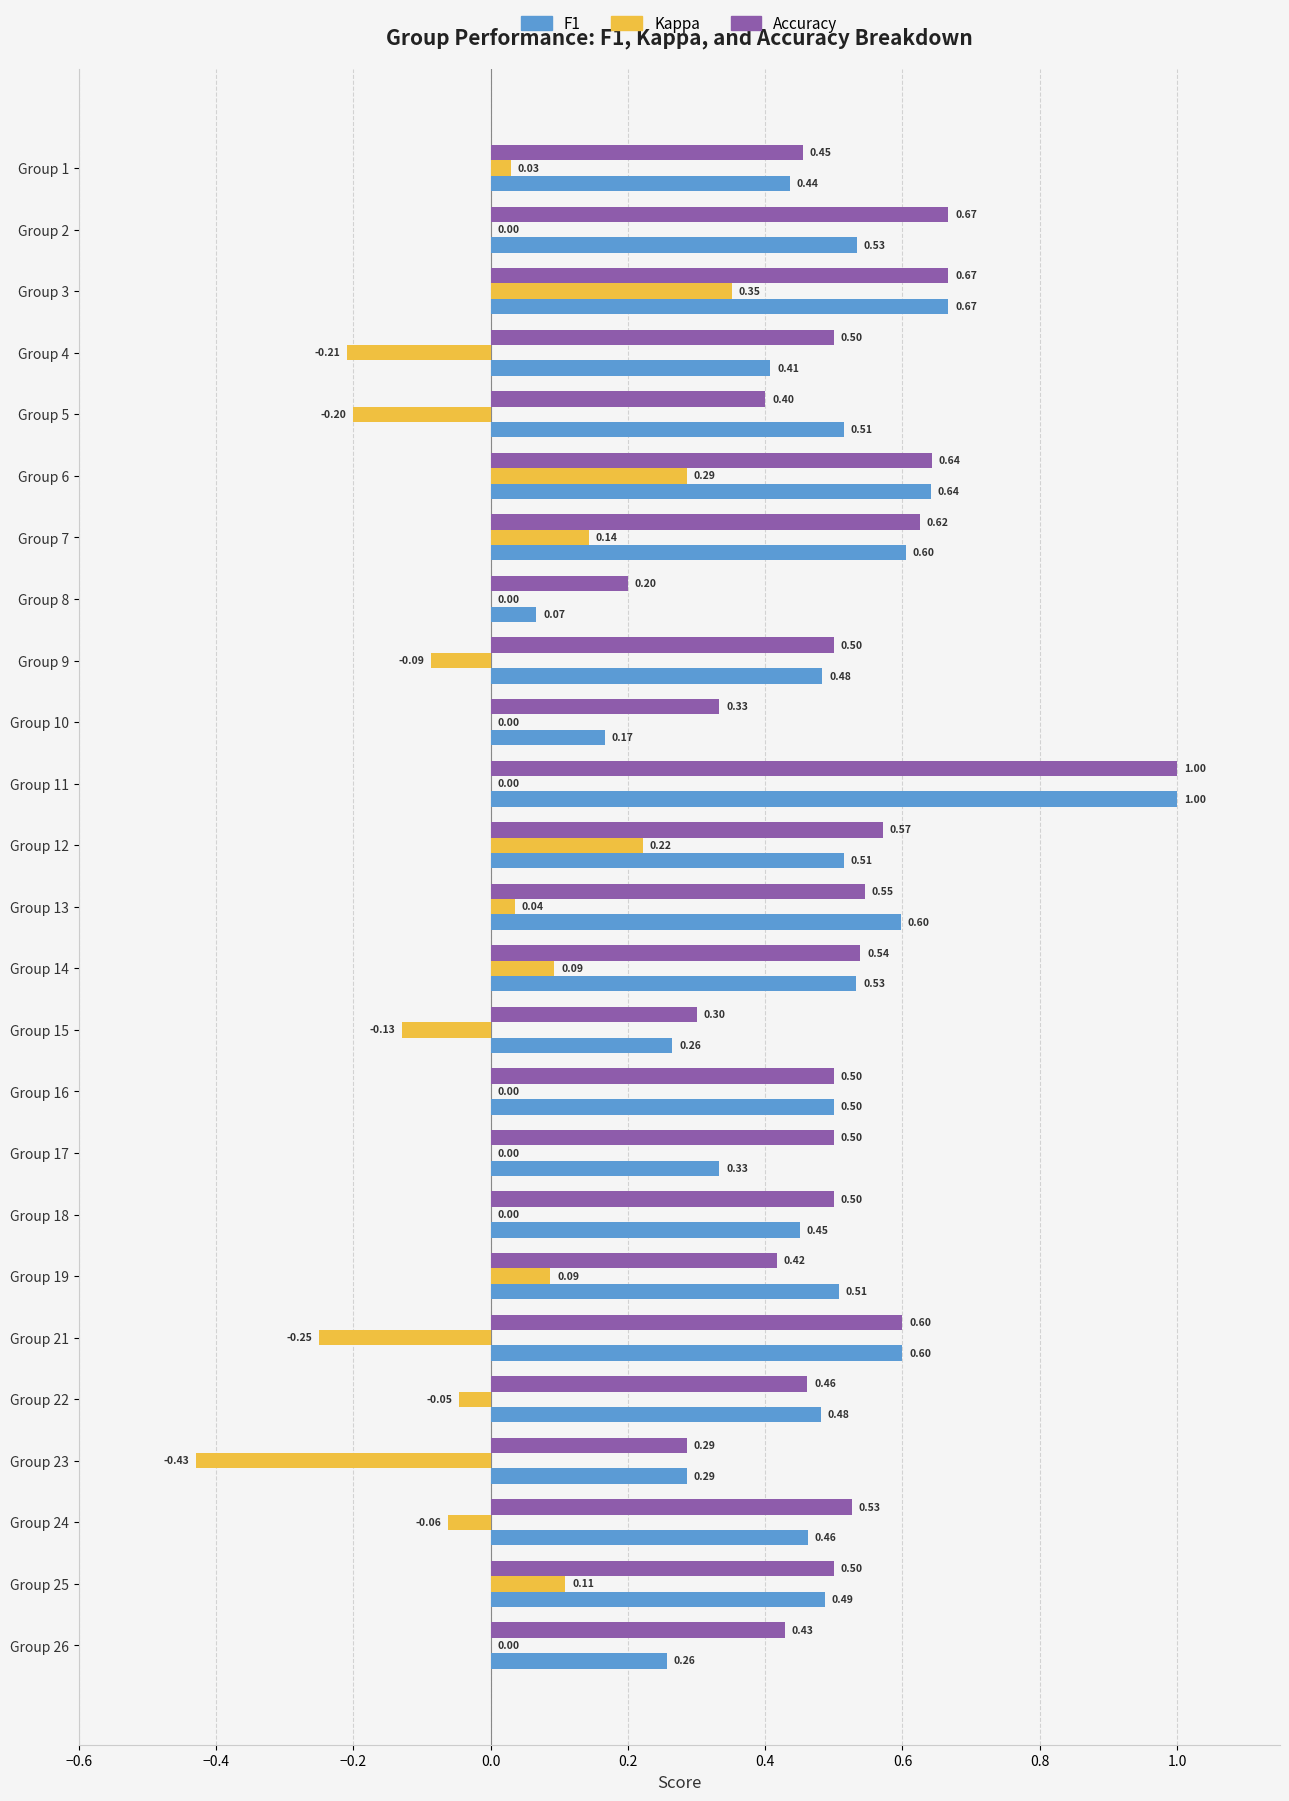

Is the value of F1 at Group 11 greater than the value of Accuracy at Group 14?

Yes